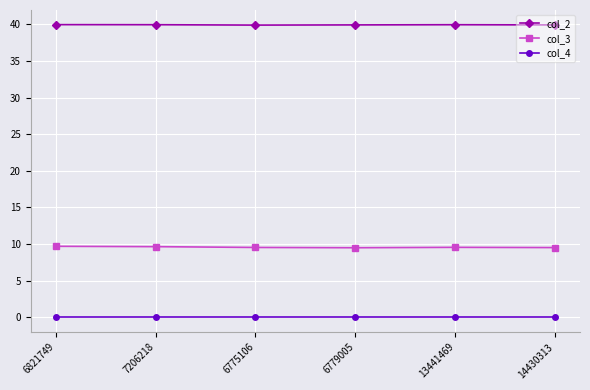

Is the value of col_4 at 13441469 greater than the value of col_2 at 6775106?

No